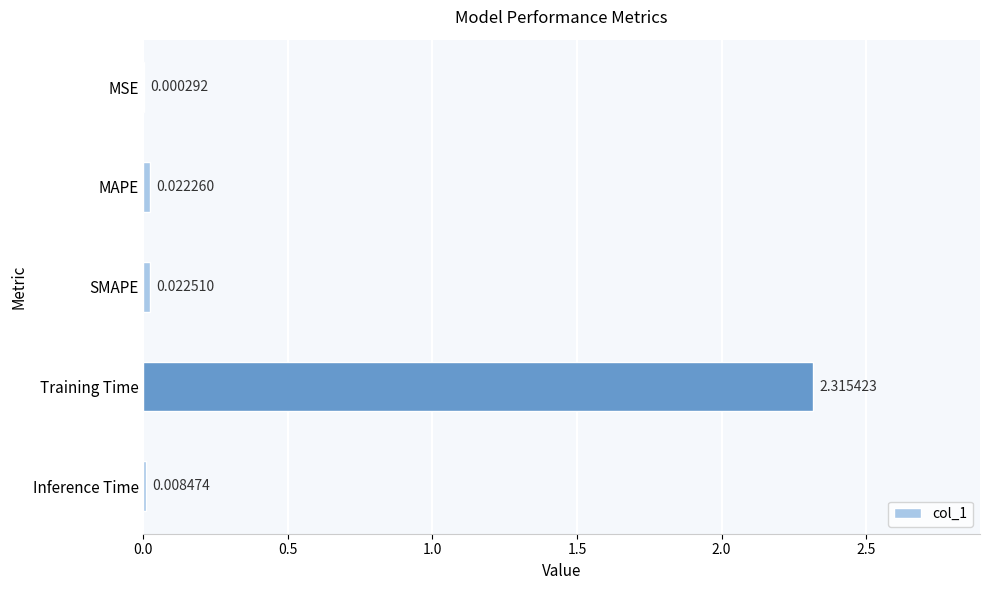

Are the bars grouped side by side (vs. stacked)?

No